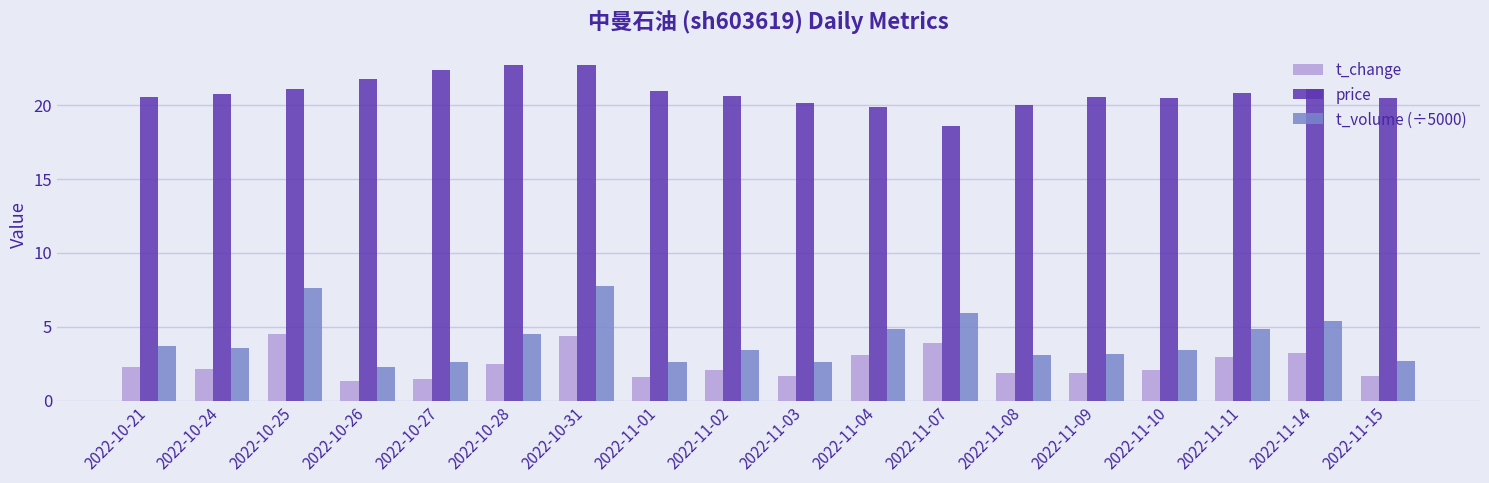

What are all the series names shown in the legend?

t_change, price, t_volume (÷5000)